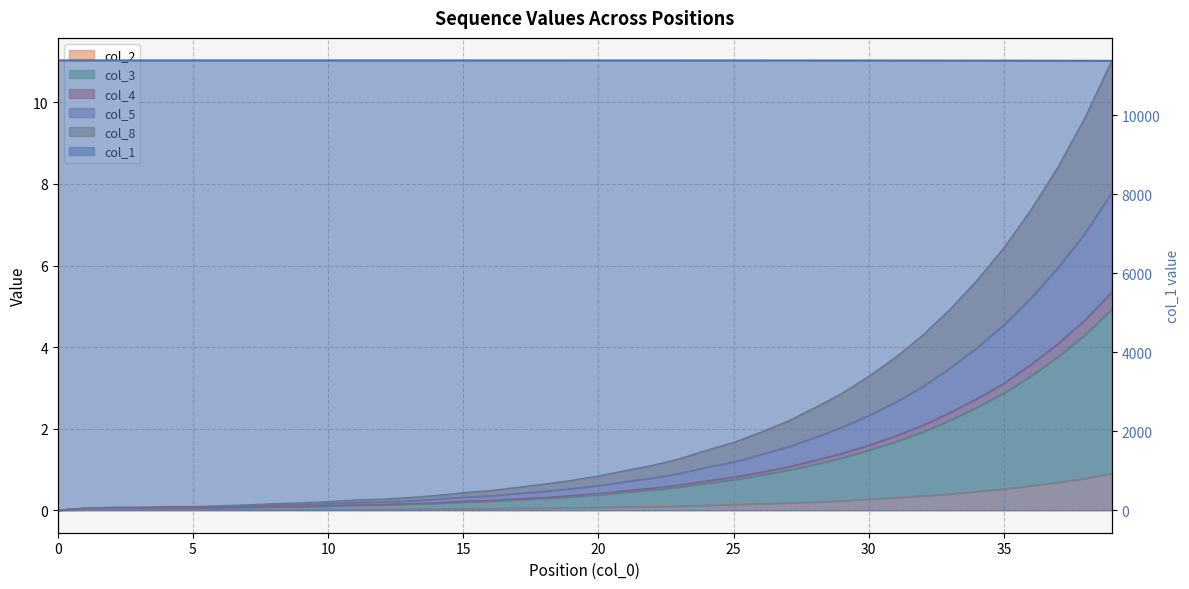

Which series changed the most between 24 and 39?

col_1